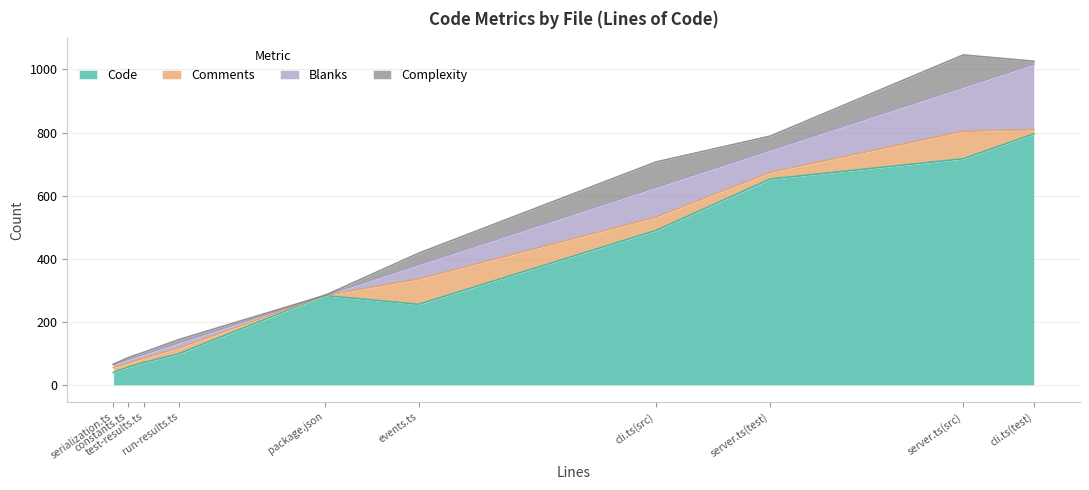

What is the total value across all series at serialization.ts?

66